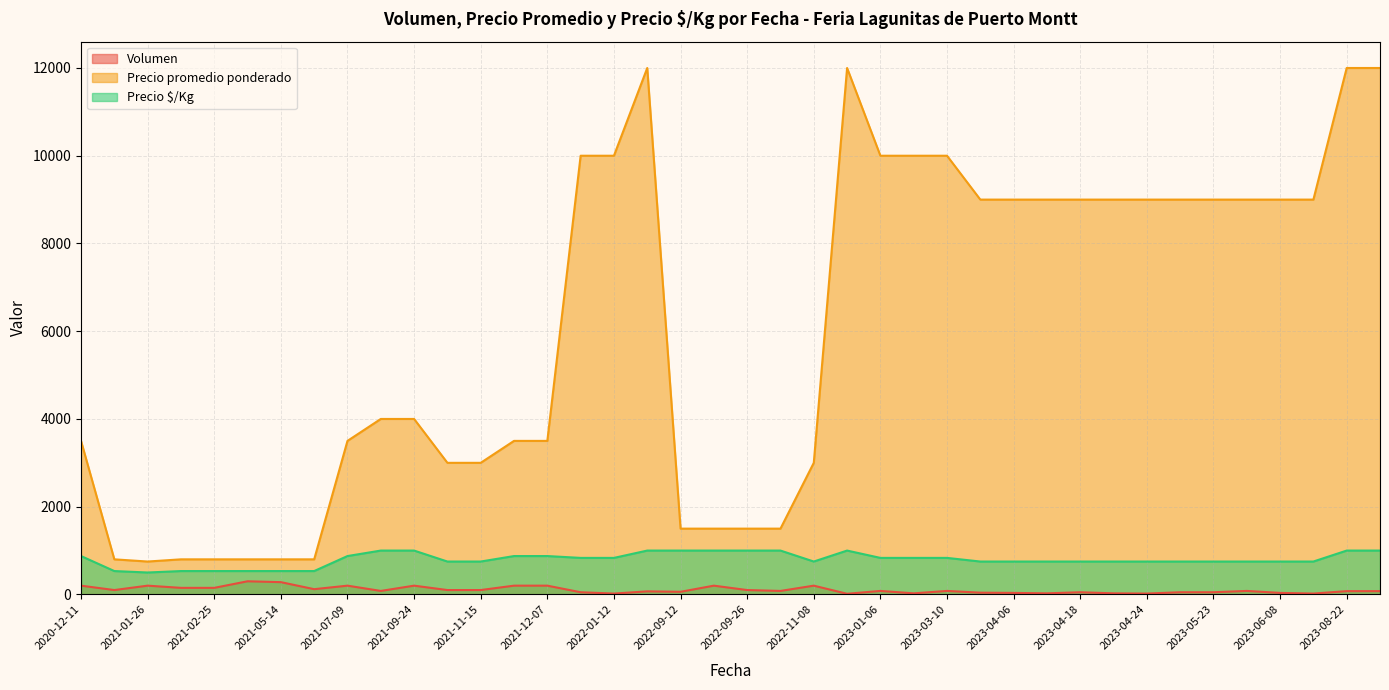

Read the Precio $/Kg value at 2023-06-08, to the nearest 50.

750